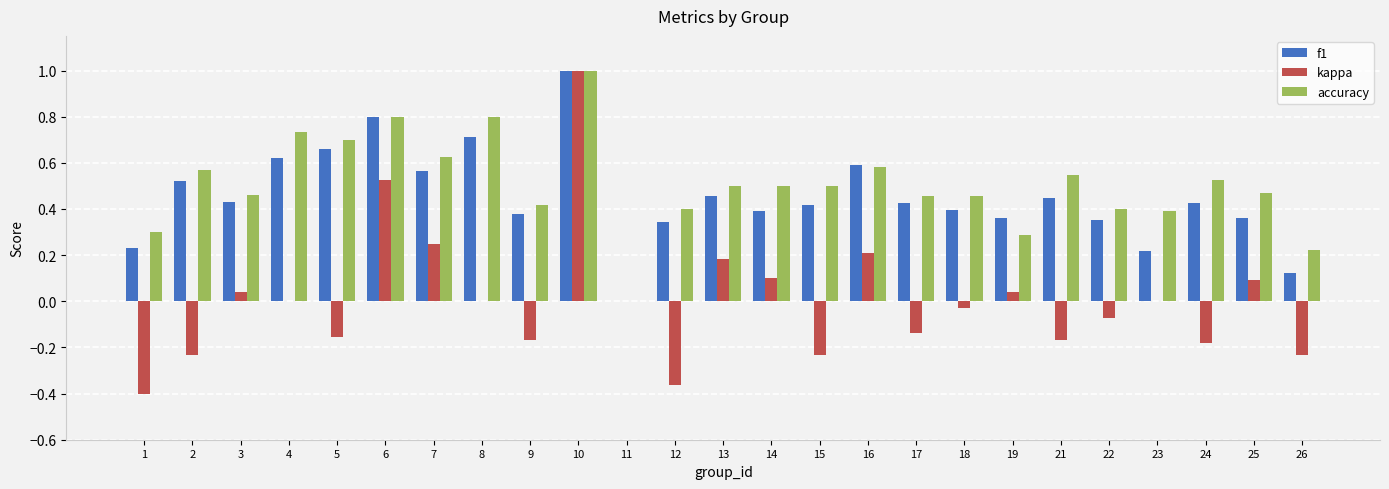

Which series has the largest total across all categories?

accuracy